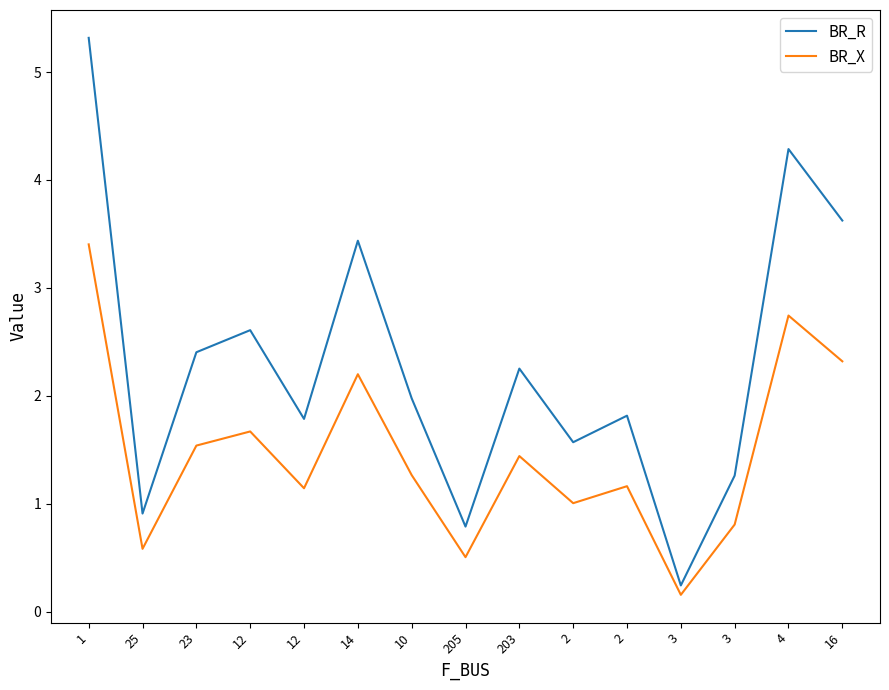

What are all the series names shown in the legend?

BR_R, BR_X